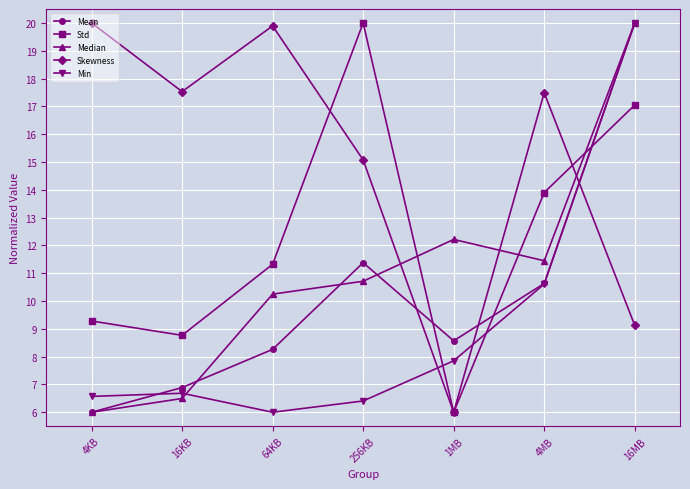

Which category has the highest value in the Mean series?

16MB